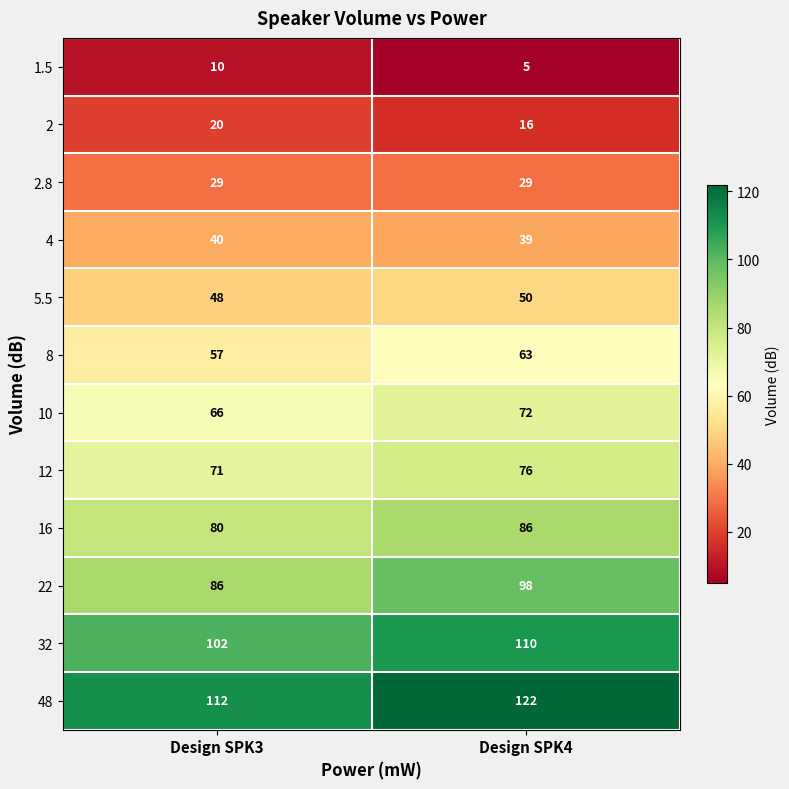

What is the average value of the 12 series?

74